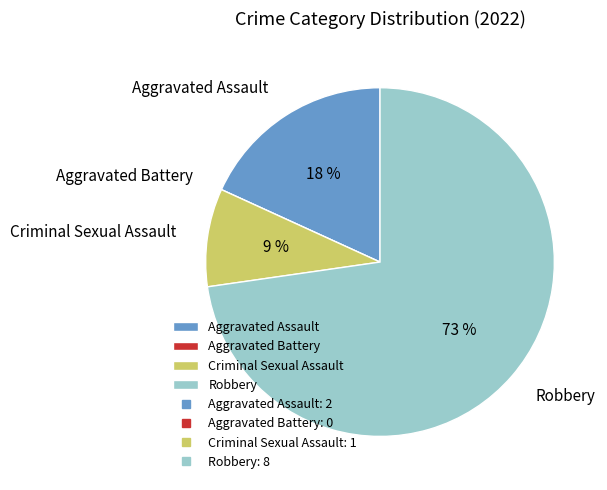

True or false: Robbery accounts for 73% of the total.

True